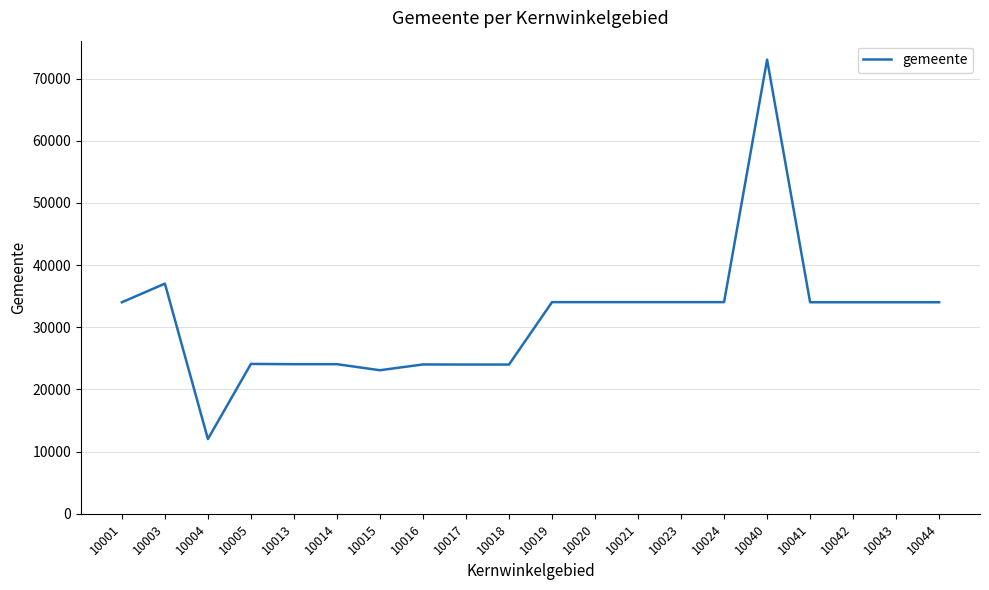

What is the smallest value displayed?

12021